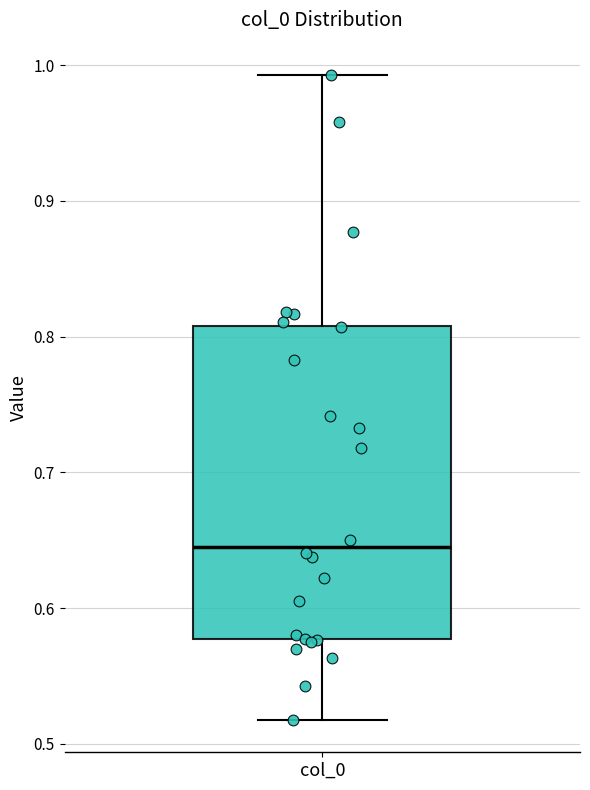

Where does the median line of the box for col_0 sit on the y-axis? The values are not printed on the chart, so give them approximately, as read against the axis.

0.65